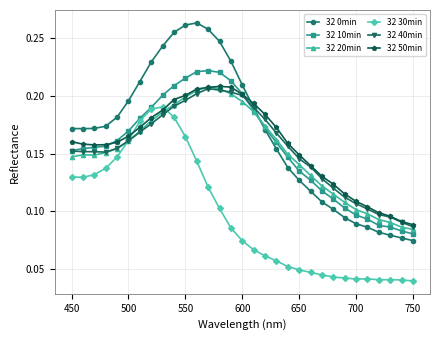

At how many categories does at least one series exceed 0?

31